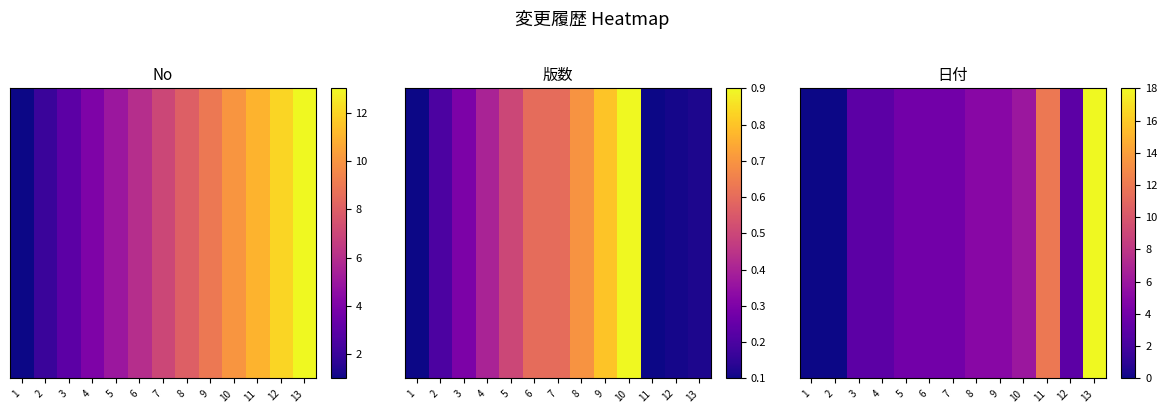

Rank the categories by value from highest to lowest.

13, 11, 10, 8, 9, 5, 6, 7, 3, 4, 12, 1, 2